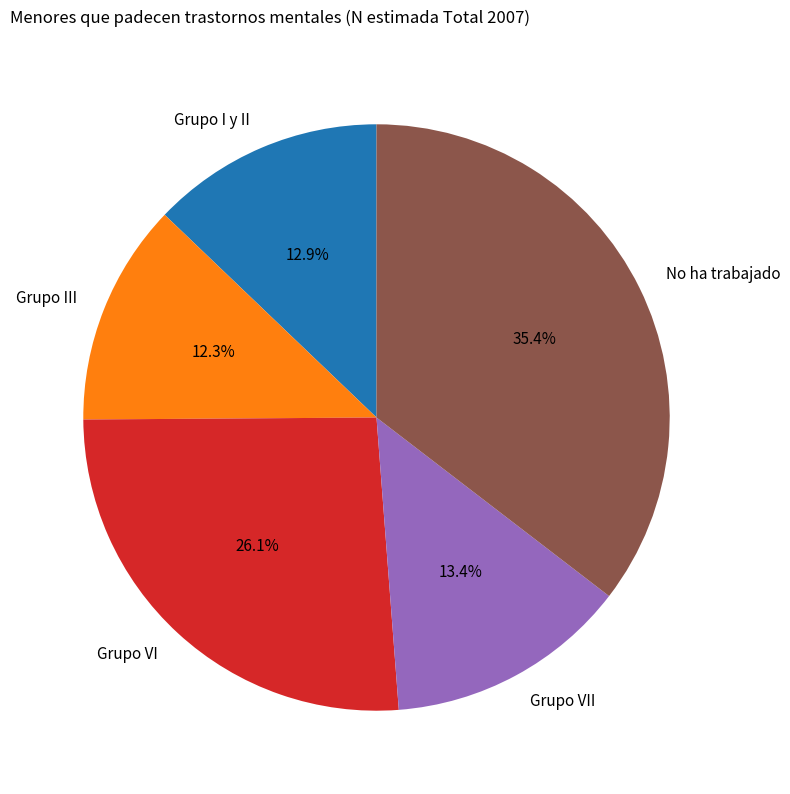

Does Grupo I y II represent more than half of the total?

No